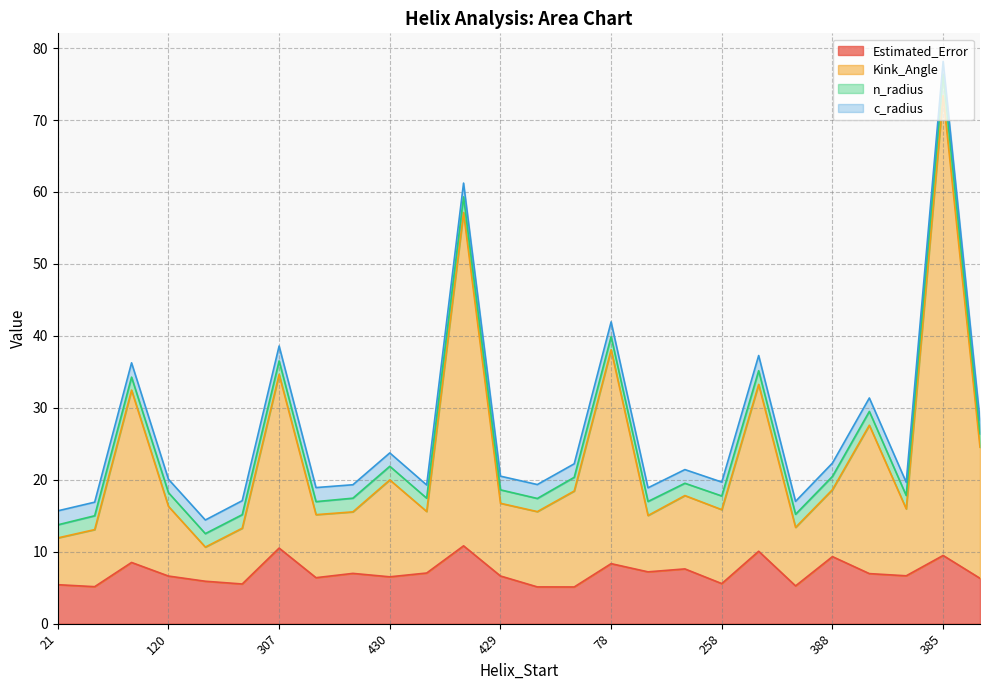

Which series has the widest spread of values?

Kink_Angle